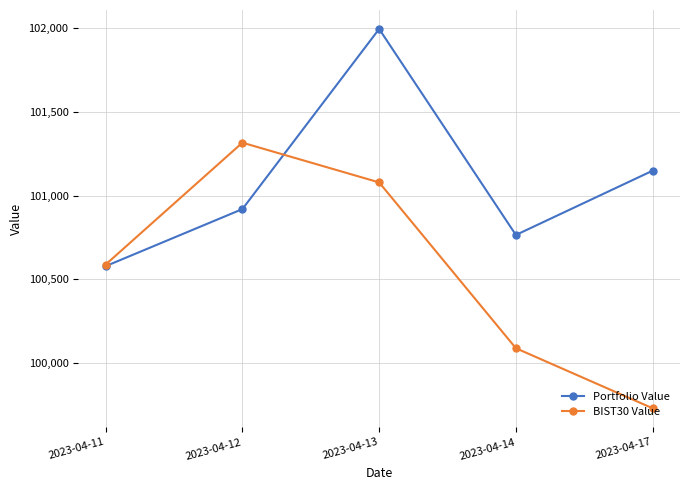

After their last crossing, which series has the higher values: BIST30 Value or Portfolio Value?

Portfolio Value